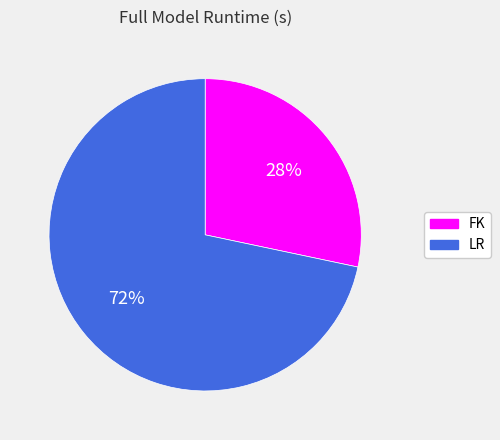

Rank the categories by value from highest to lowest.

LR, FK